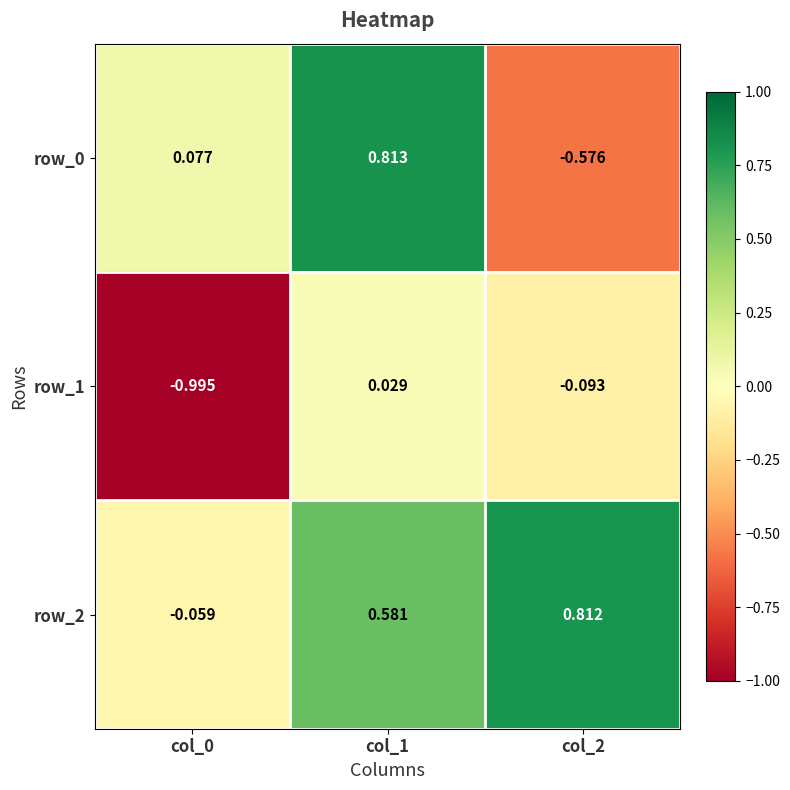

How many series are shown in this chart?

3